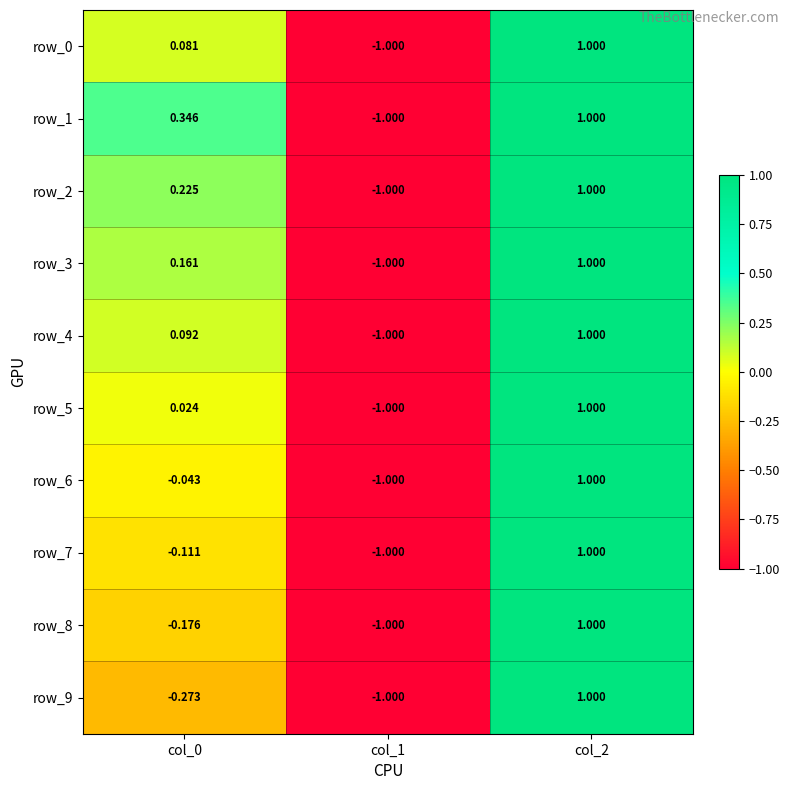

What is the maximum value shown in the chart?

1.0